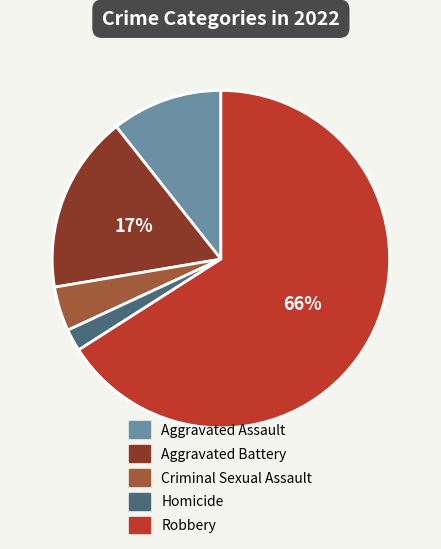

To the nearest percent, what is the difference between the largest and smallest slice percentages?

64%